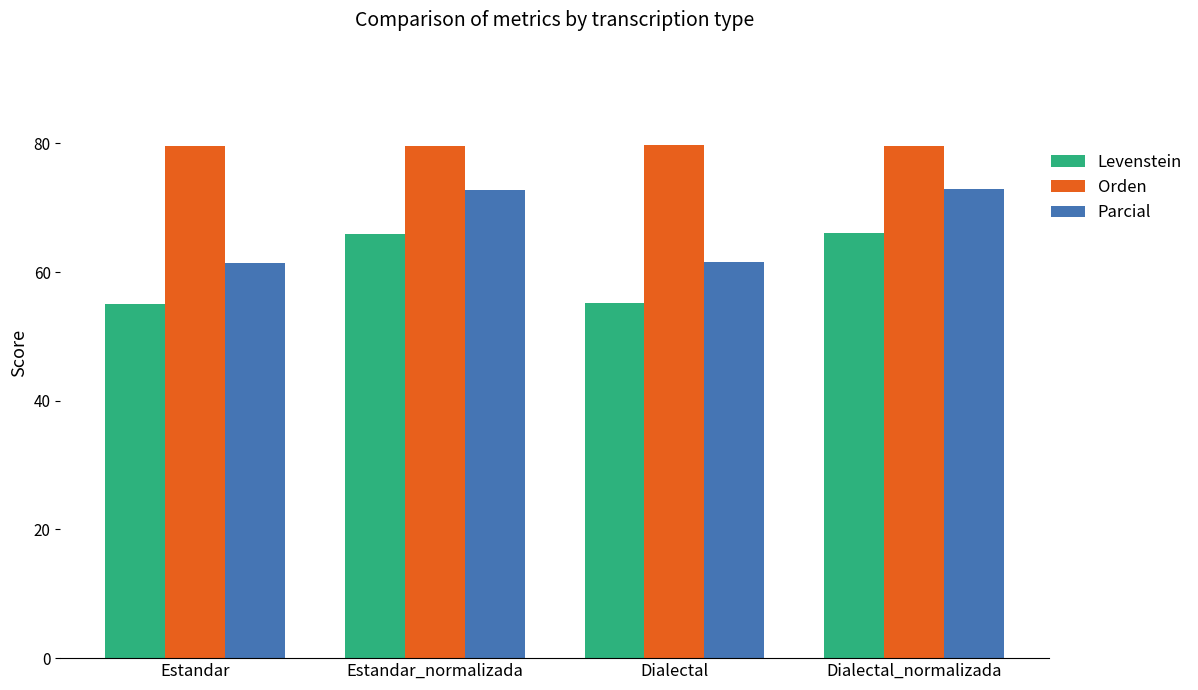

At how many categories does at least one series exceed 71?

4